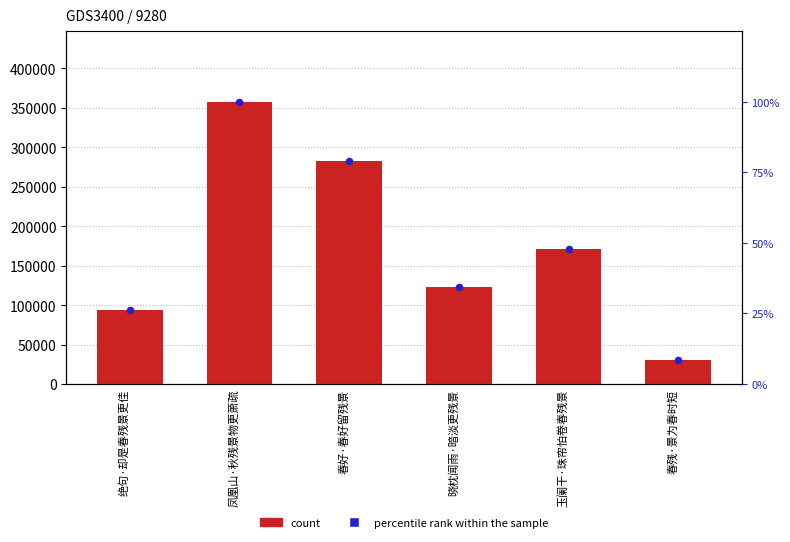

Which series has the largest total across all categories?

count